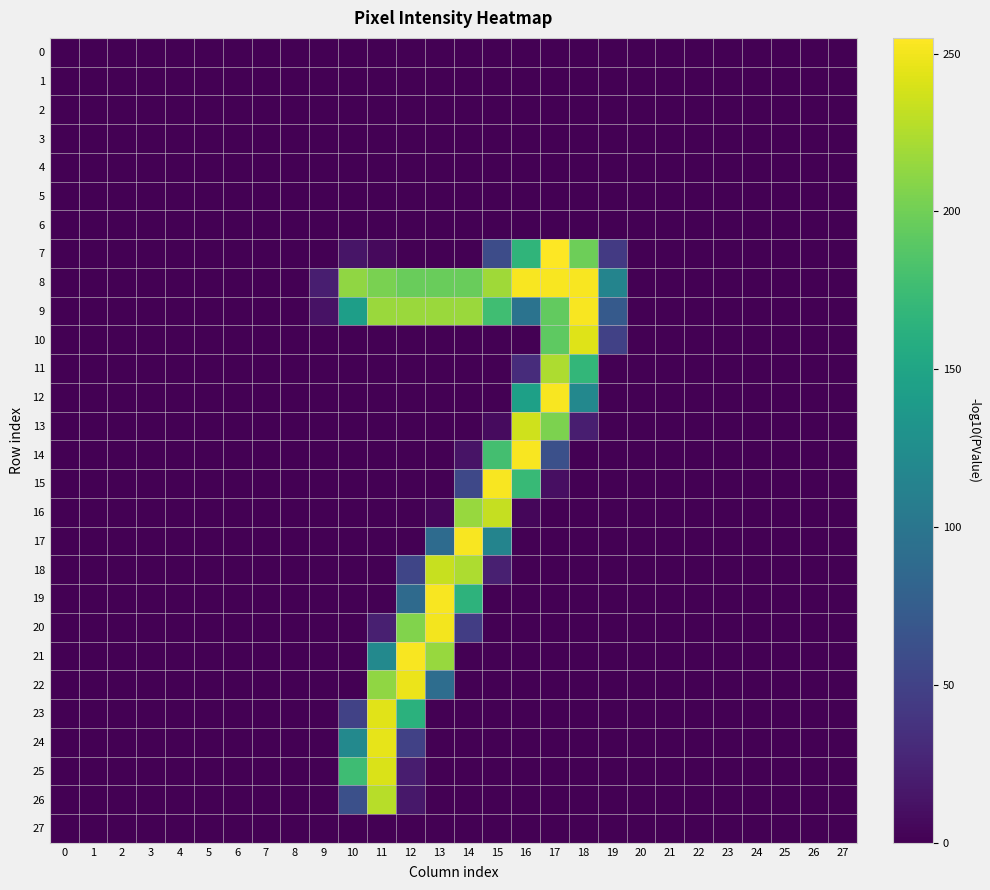

Which series has the widest spread of values?

7